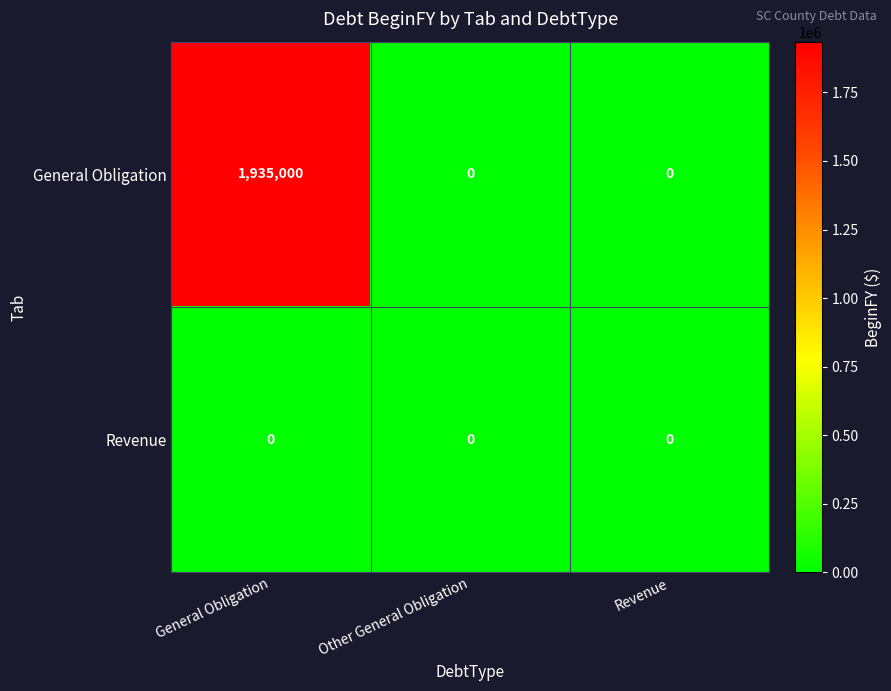

Reading left to right, transcribe all the data shown in this chart.

General Obligation: General Obligation=1935000	Other General Obligation=0	Revenue=0
Revenue: General Obligation=0	Other General Obligation=0	Revenue=0